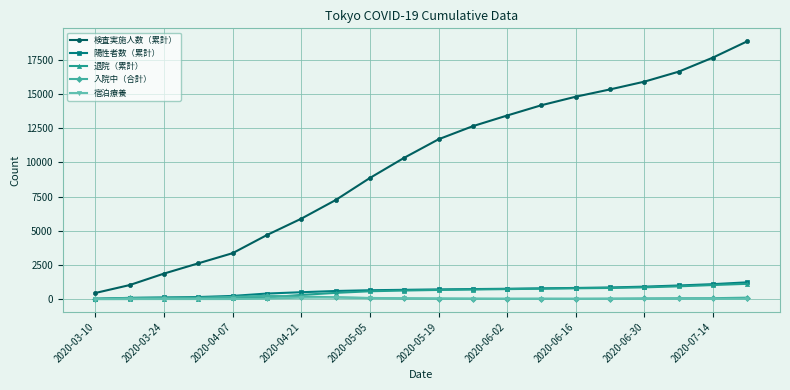

What is the value of the 退院（累計） point at the 7th from the left?

303